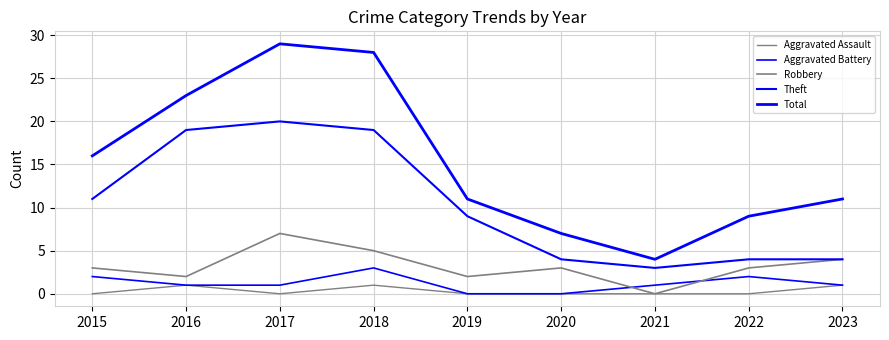

How many lines are shown in the chart?

5